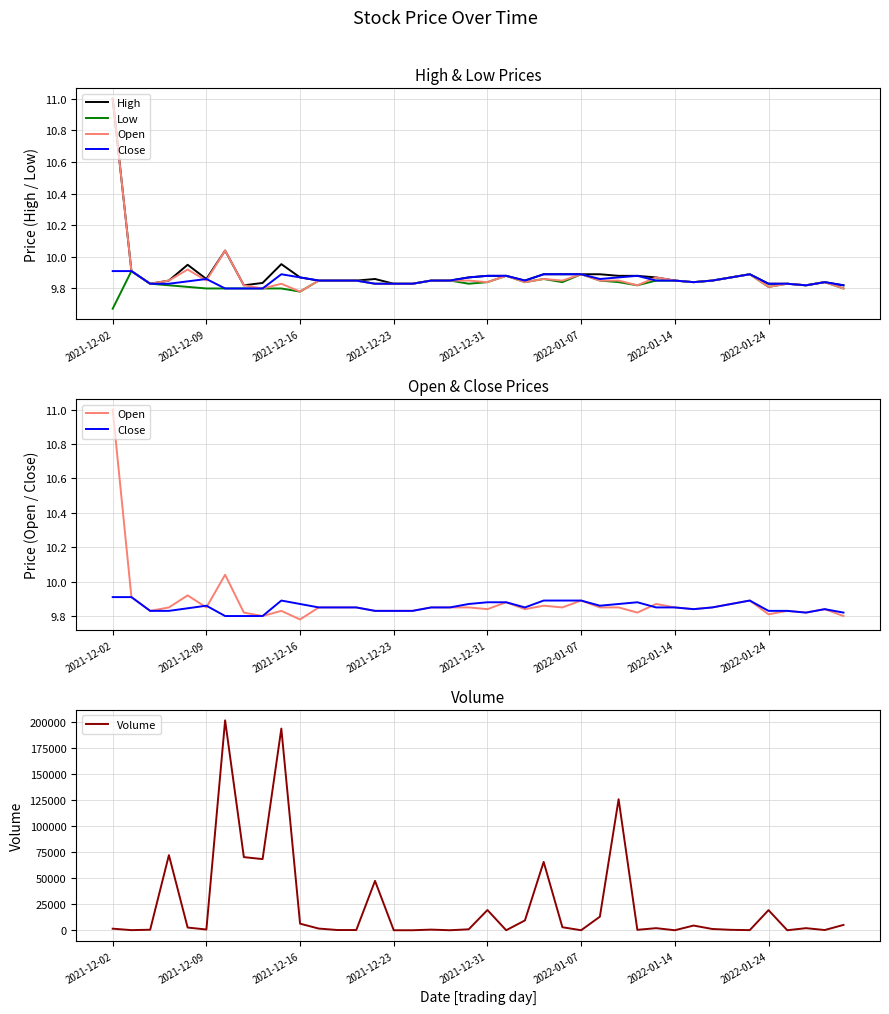

Which series ends up on top after the final intersection of High and Volume?

Volume